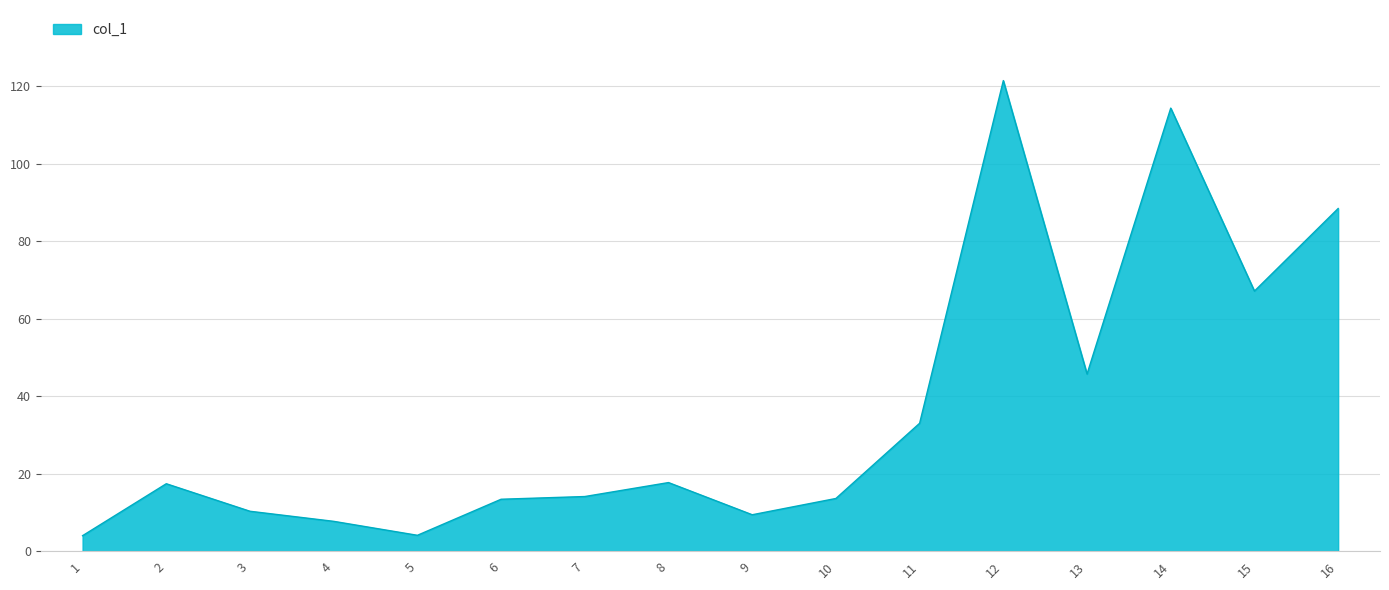

What is the difference between the maximum and minimum values?

117.4